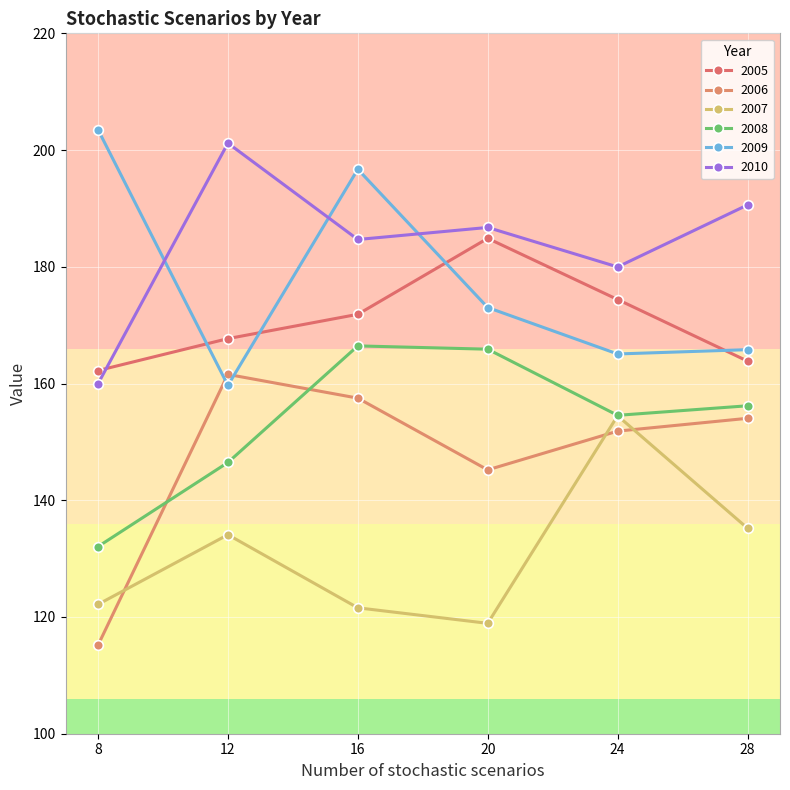

True or false: 2007 and 2008 intersect in this chart.

False